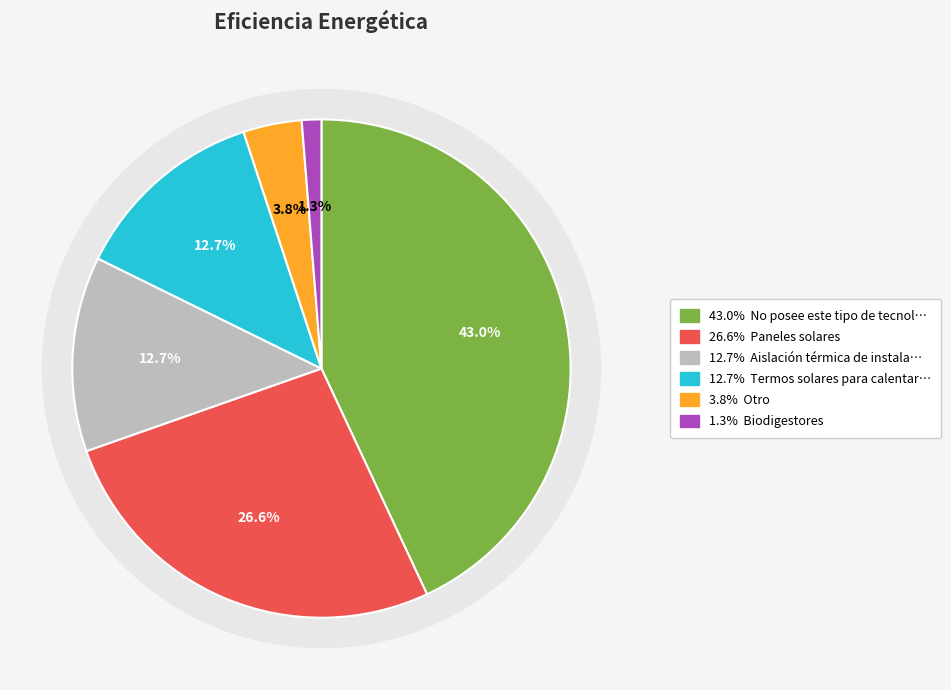

To the nearest percent, what percentage of the pie is Otro?

4%